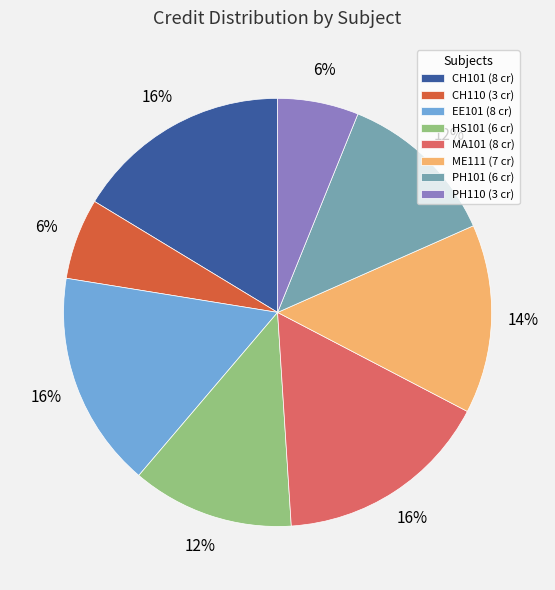

To the nearest percent, what portion does ME111 represent?

14%